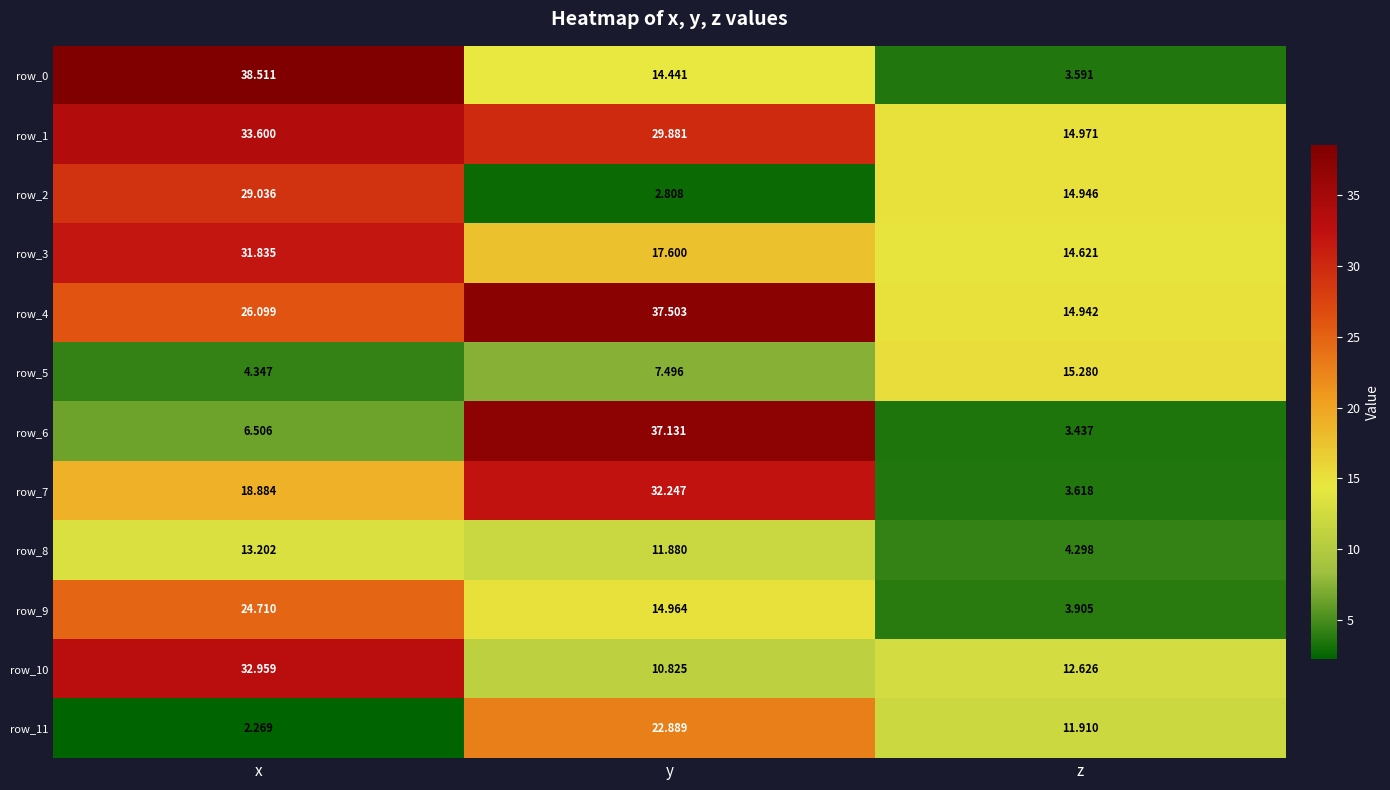

What is the approximate value of row_4 at y?

37.5